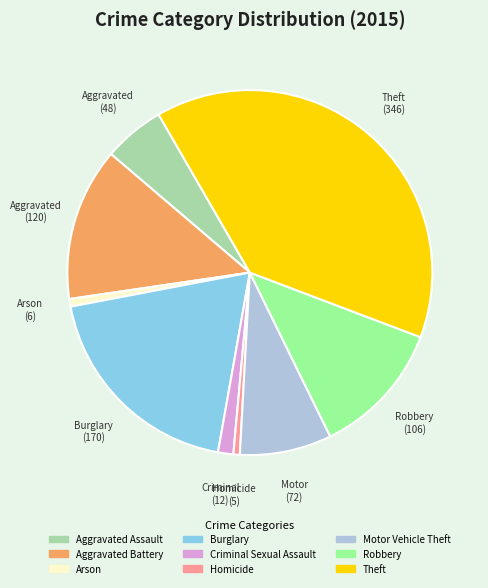

Is there a majority slice in this chart?

No